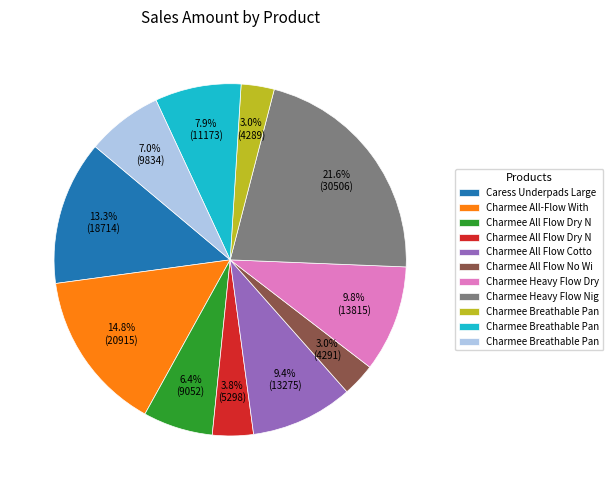

Does any single category account for the majority?

No